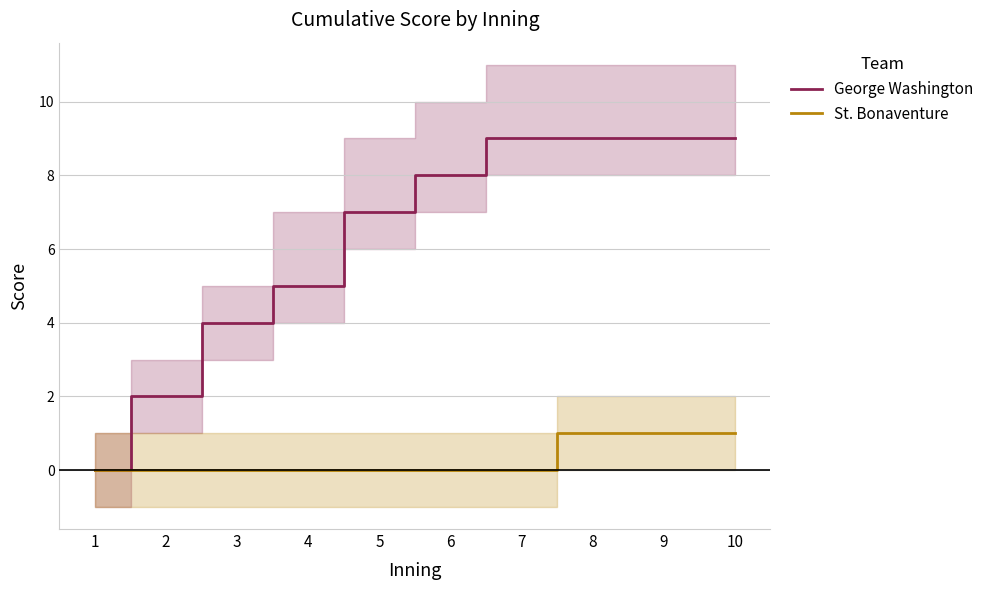

How many positive values does the George Washington series have?

9